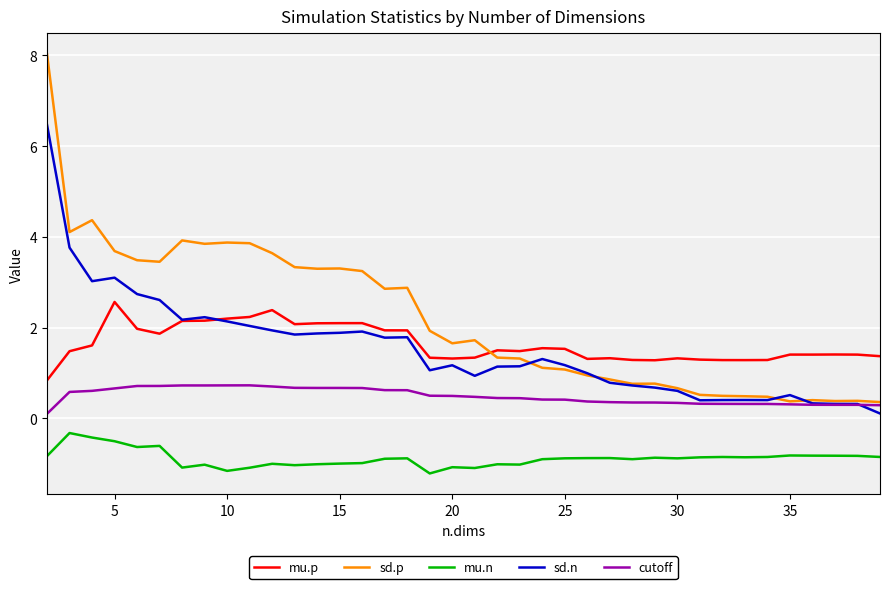

Which series has the largest range (max minus min)?

sd.p